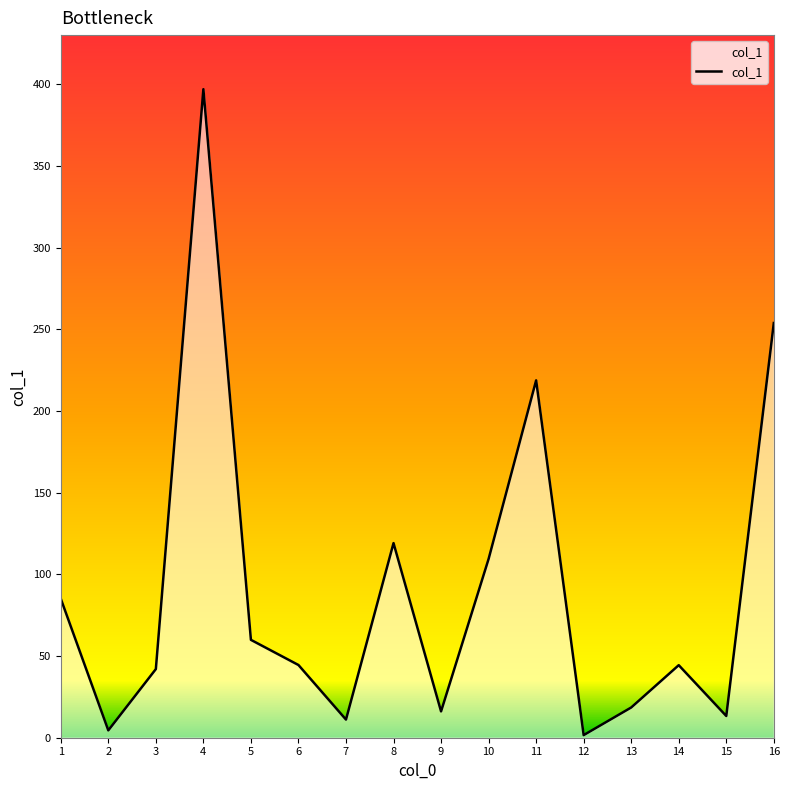

What is the difference between the values at 16 and 14?

209.4